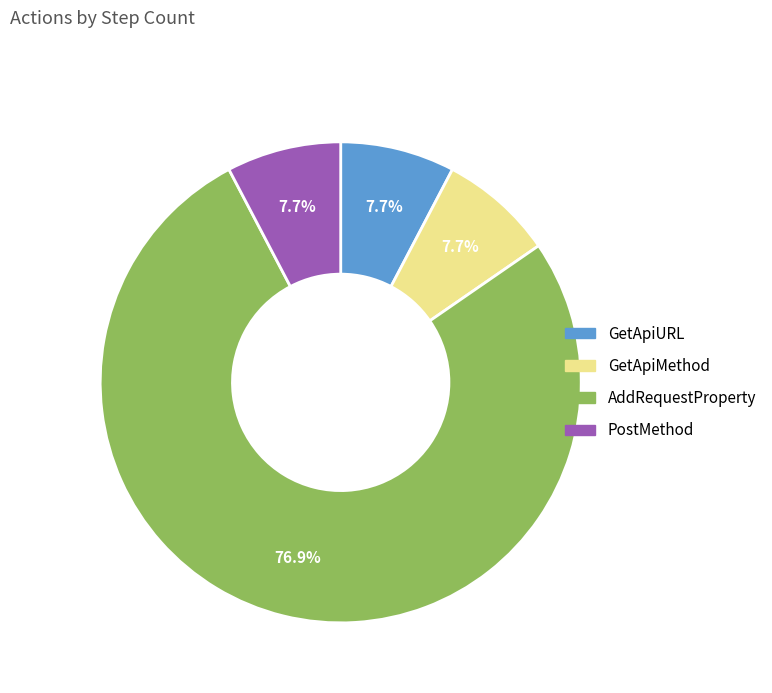

Is it true that GetApiURL is 8% of the pie?

True